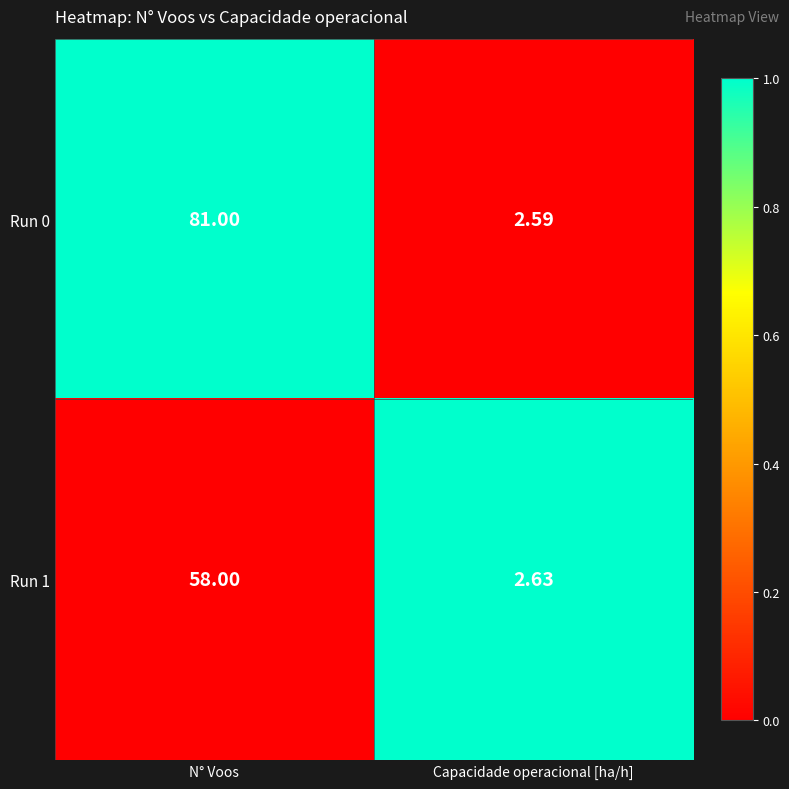

At which category is the sum across all series the highest?

N° Voos